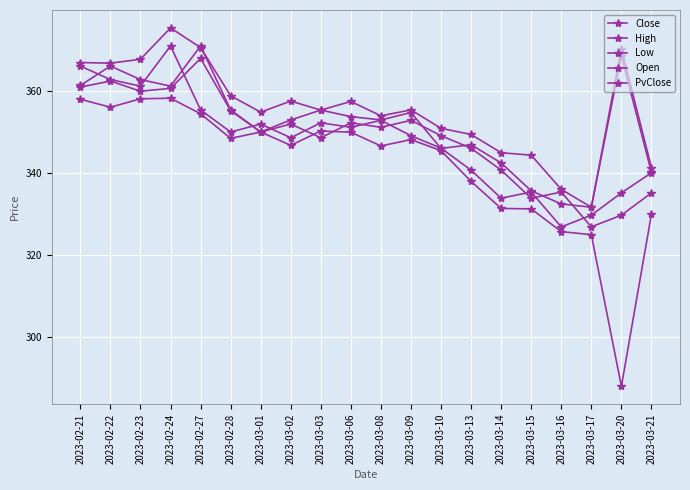

Reading left to right, transcribe all the data shown in this chart.

Close: 366.1	362.9	361.2	371.1	355.4	350.1	352.0	348.6	352.3	351.2	352.9	349.1	346.1	340.8	333.9	335.4	326.9	329.8	335.2	340.1
High: 367.0	366.9	367.8	375.4	370.6	358.9	354.9	357.6	355.4	357.5	354.0	355.4	350.9	349.4	345.0	344.4	336.1	331.7	370.4	341.4
Low: 358.1	356.1	358.1	358.3	354.5	348.5	350.1	346.8	350.3	350.0	346.6	348.2	345.5	338.0	331.4	331.3	325.8	325.0	288.0	330.0
Open: 361.0	362.5	360.0	360.7	368.0	355.2	350.1	353.0	355.4	353.8	353.0	354.8	346.1	346.9	342.5	335.7	332.5	331.7	368.6	340.2
PvClose: 361.4	366.1	362.9	361.2	371.1	355.4	350.1	352.0	348.6	352.3	351.2	352.9	349.1	346.1	340.8	333.9	335.4	326.9	329.8	335.2